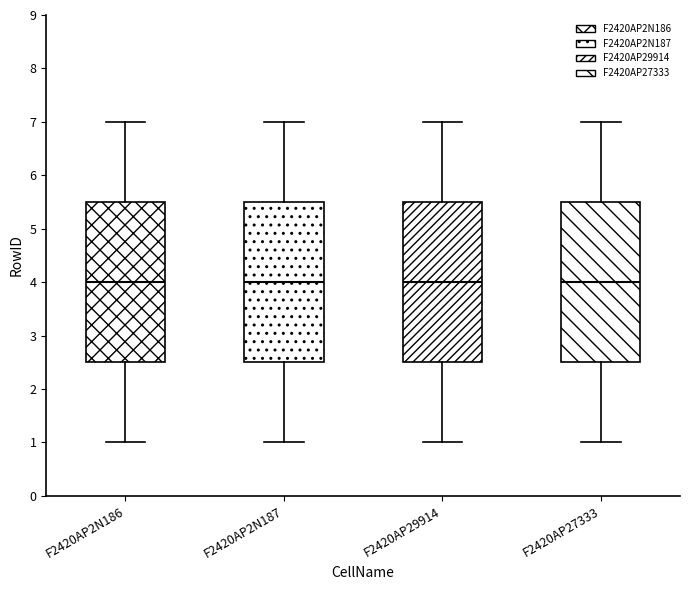

Where does the median line of the box for F2420AP27333 sit on the y-axis? The values are not printed on the chart, so give them approximately, as read against the axis.

4.0